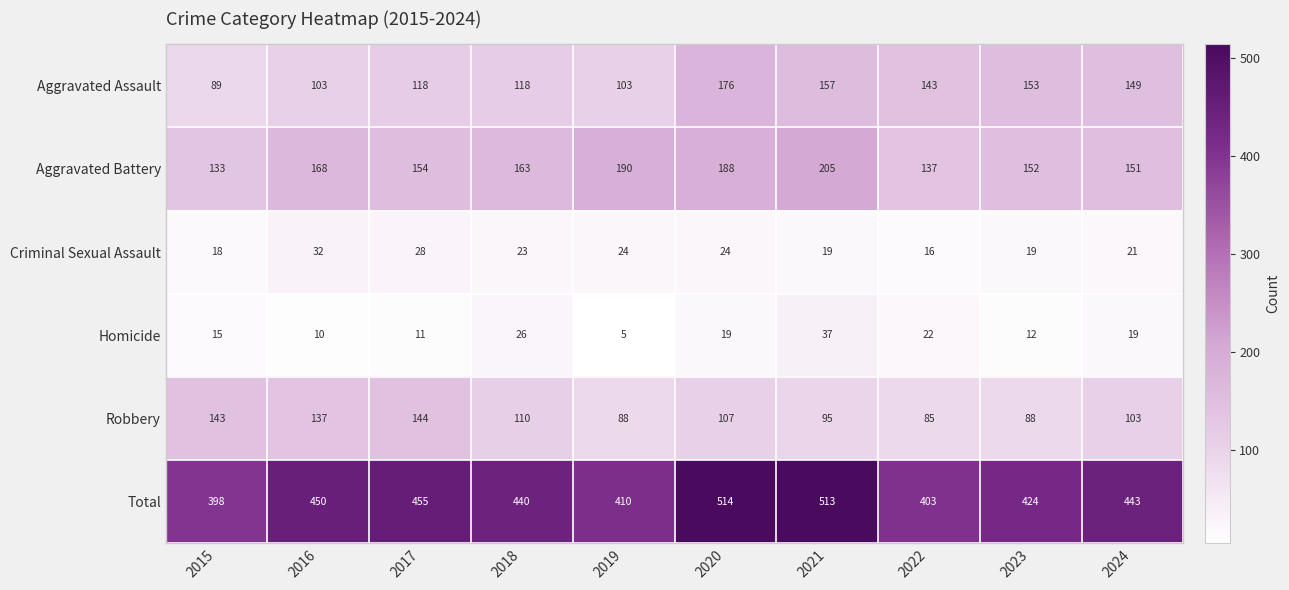

How many categories are shown in the chart?

10